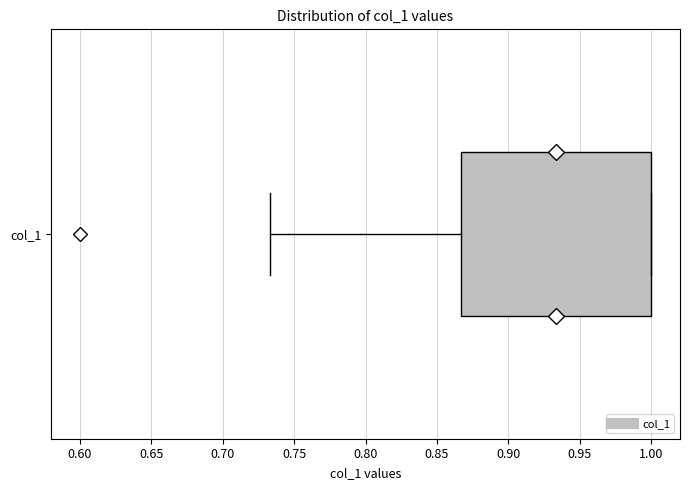

Where does the left whisker of the box for col_1 end on the x-axis? The values are not printed on the chart, so give them approximately, as read against the axis.

0.735